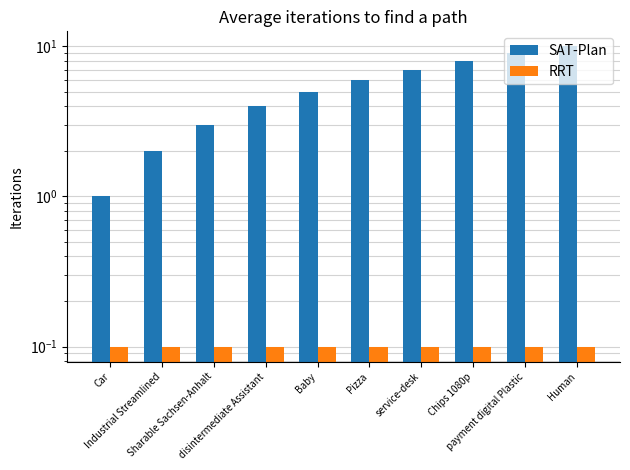

What is the maximum value shown in the chart?

10.0